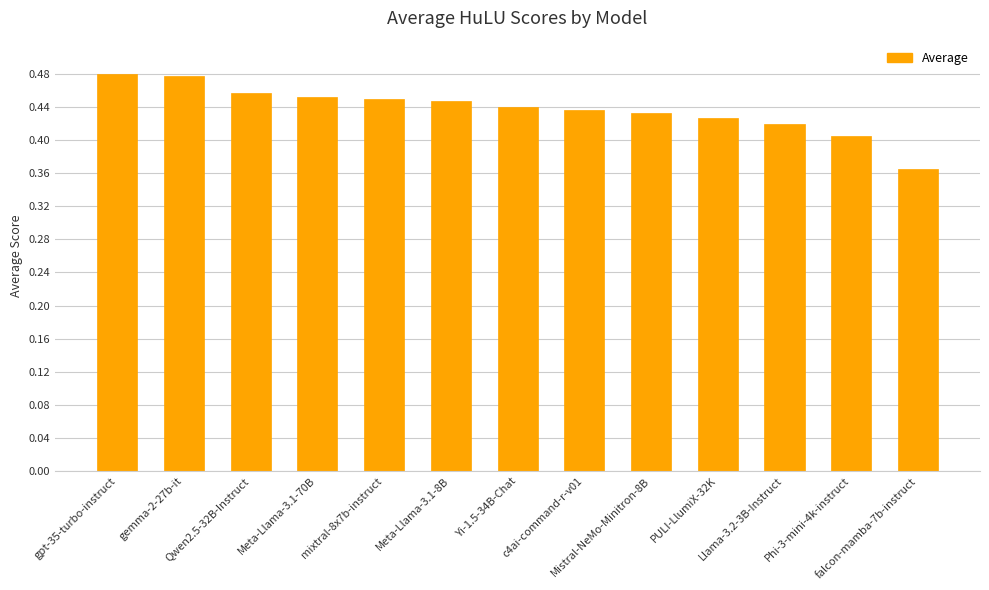

What is the sum of all values?

5.7